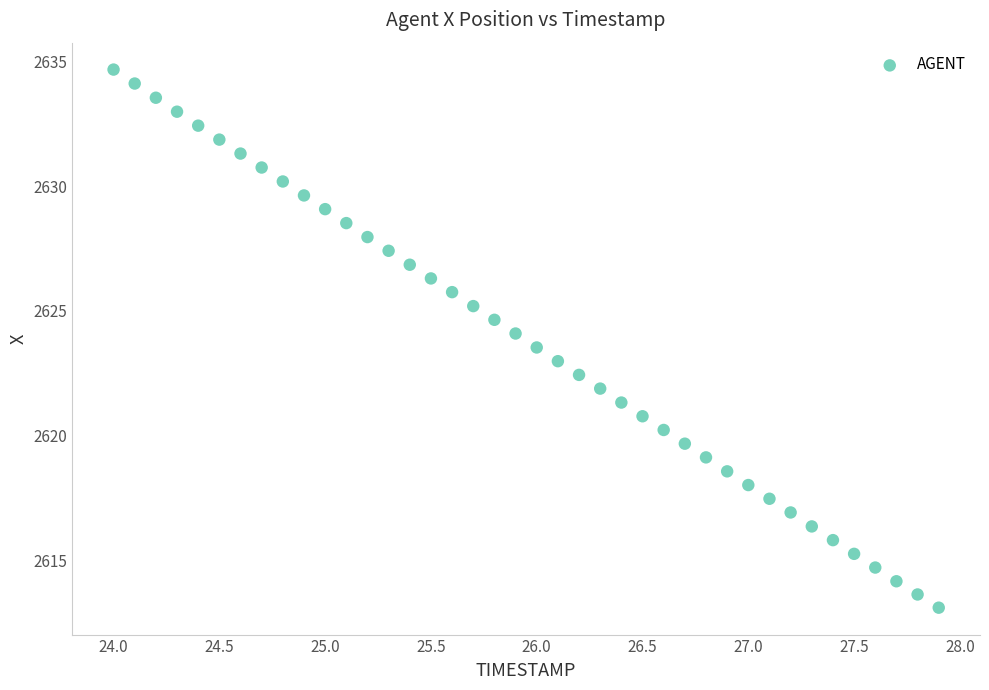

What is the range of X values (max minus min)?

3.9